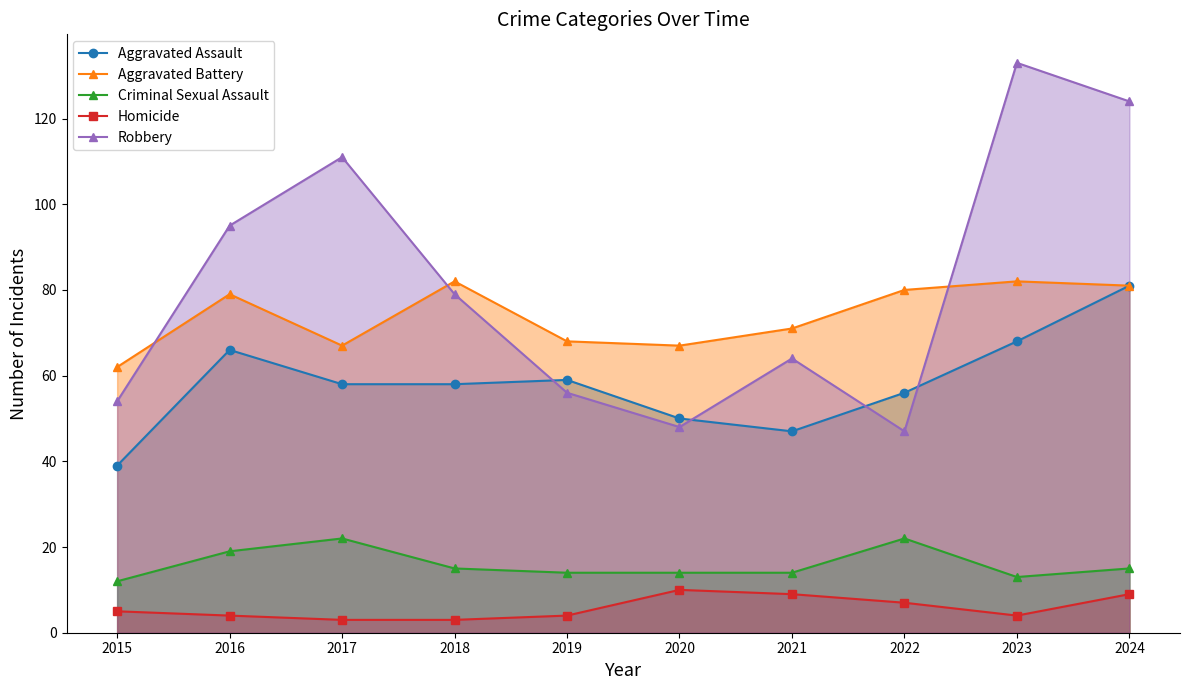

What is the minimum value shown in the chart?

3